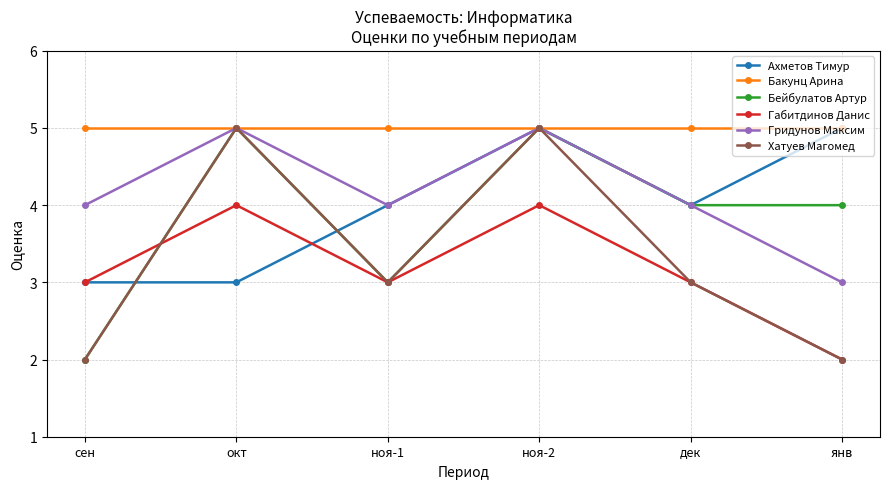

What is the label of the 2nd point from the right?

дек